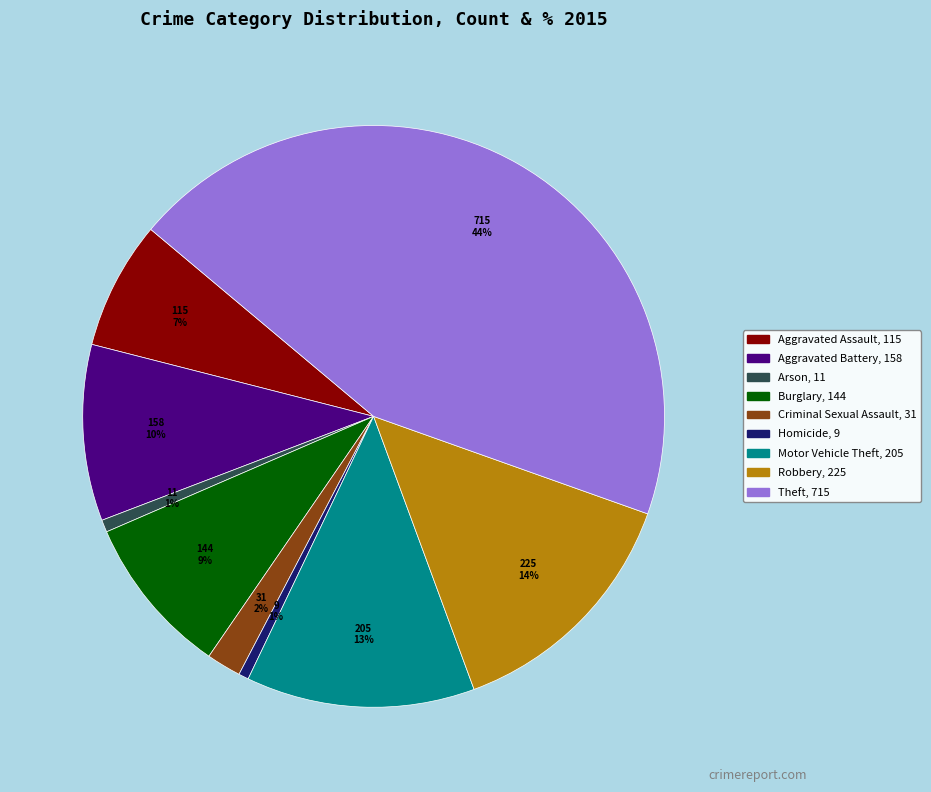

Which category has the biggest portion of the pie?

Theft